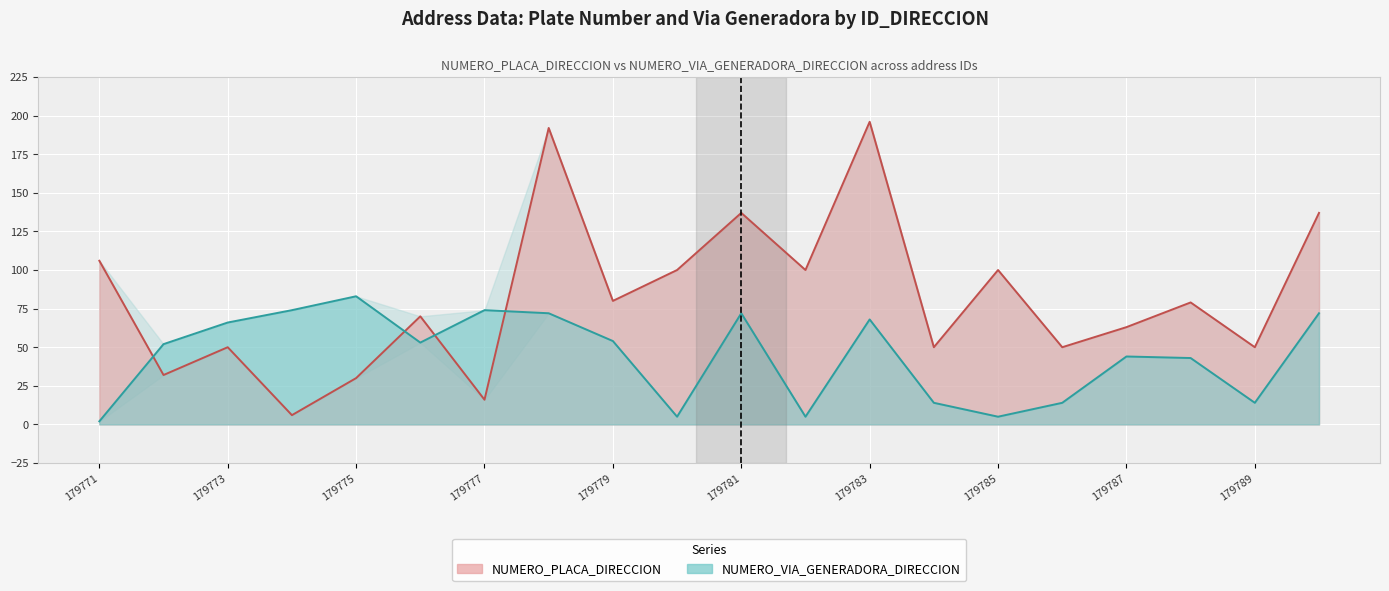

How many data points in NUMERO_VIA_GENERADORA_DIRECCION are less than 53?

10